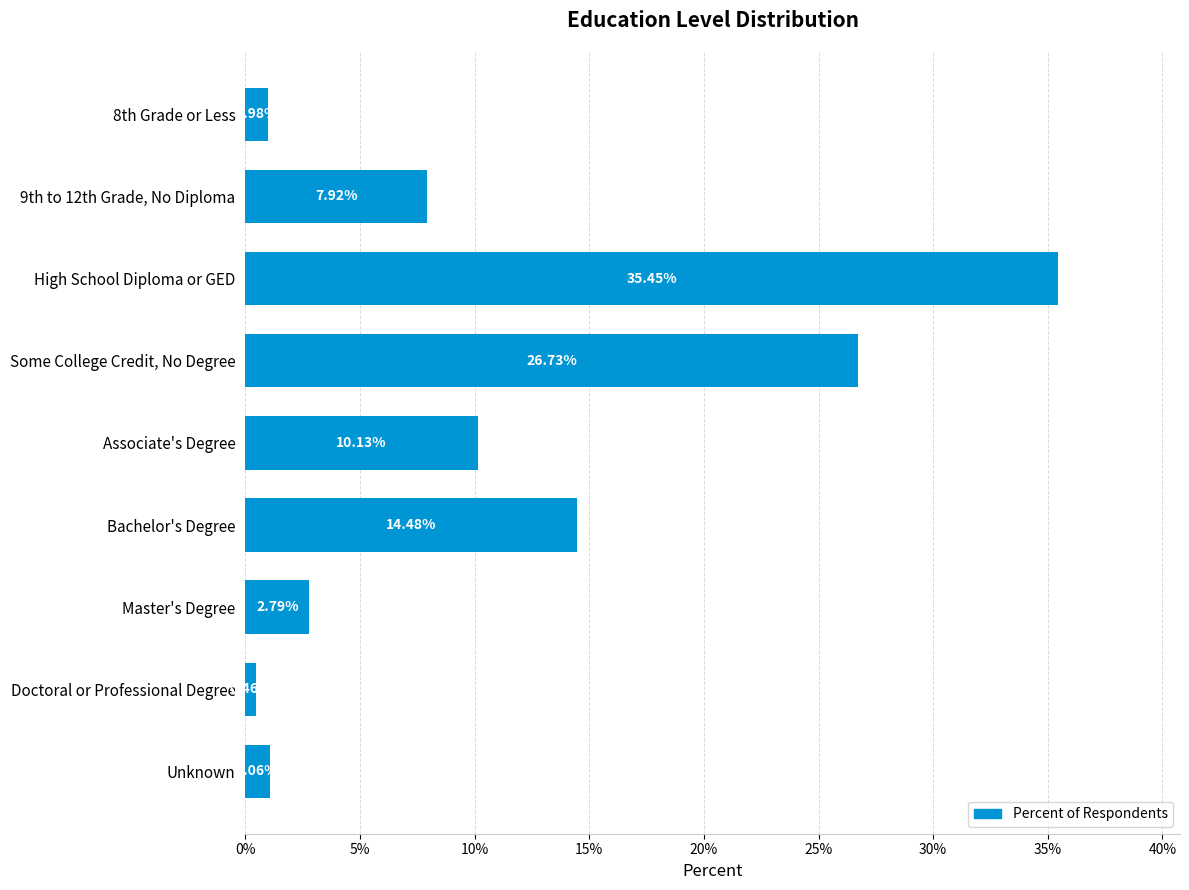

How many data points are above 7?

5